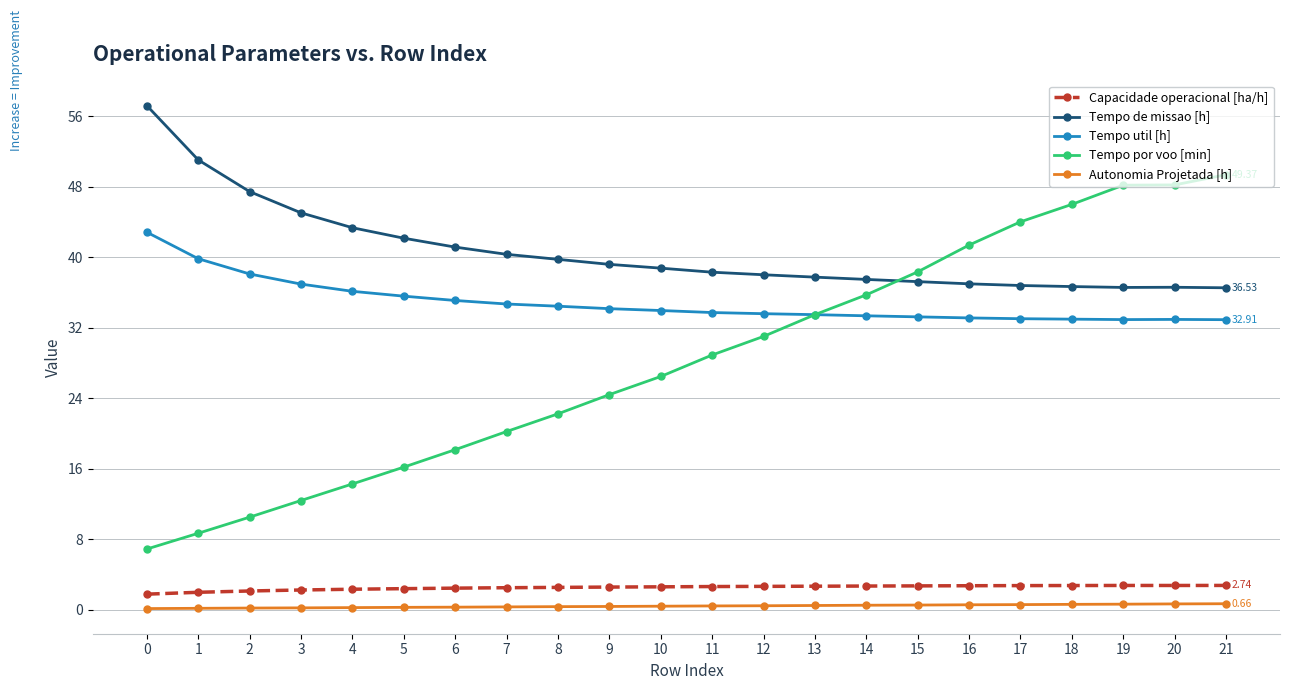

Which series changed the most between 10 and 19?

Tempo por voo [min]